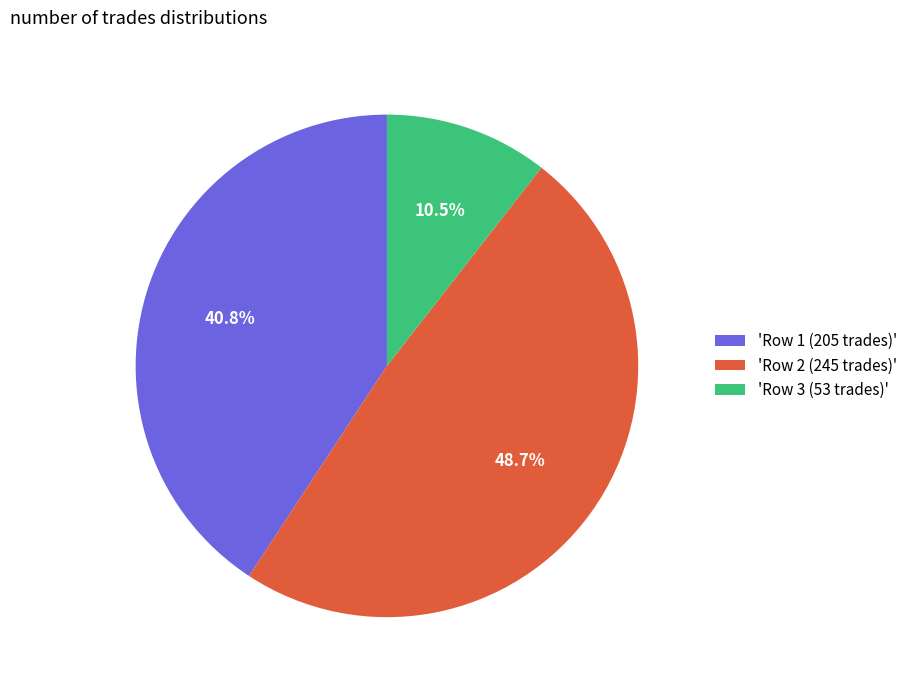

What percentage do 'Row 3 (53 trades)' and 'Row 1 (205 trades)' together represent?

51.3%